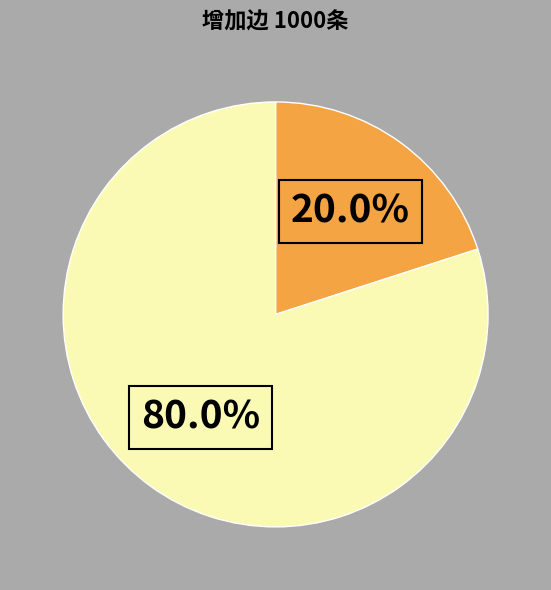

Is there any slice that represents more than half of the pie?

Yes